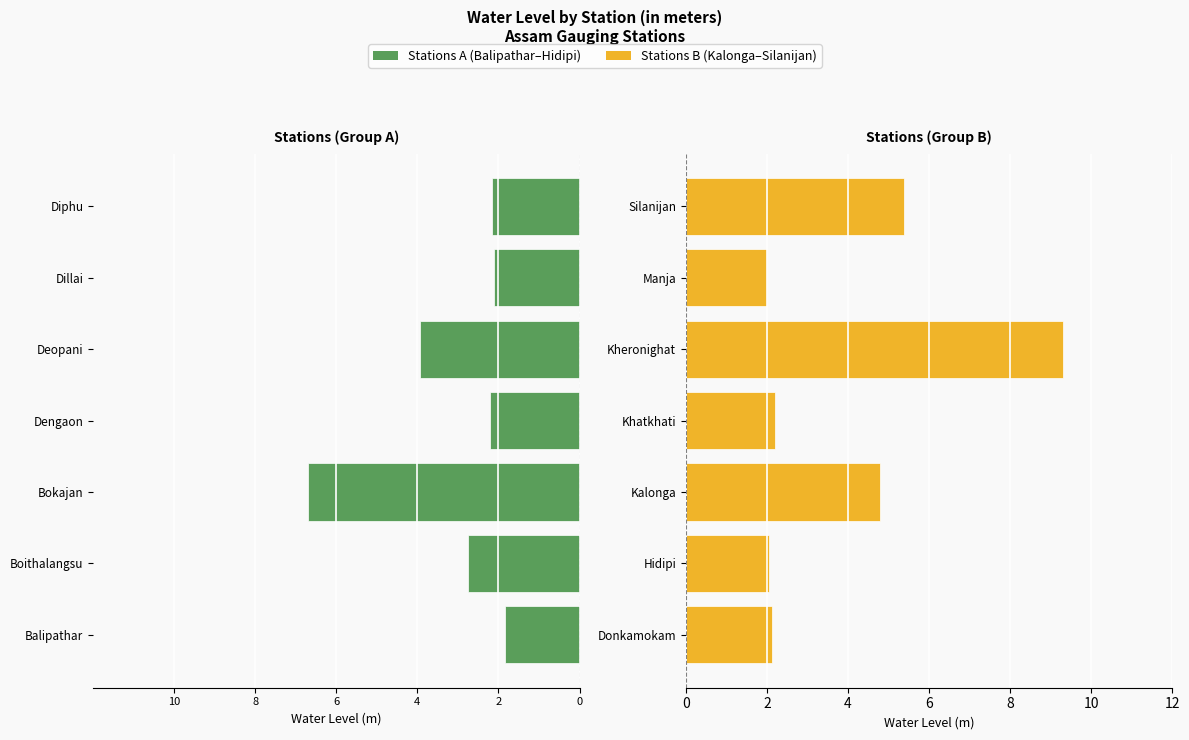

Between 10 and 4, which series saw the biggest shift?

Balipathar–Hidipi